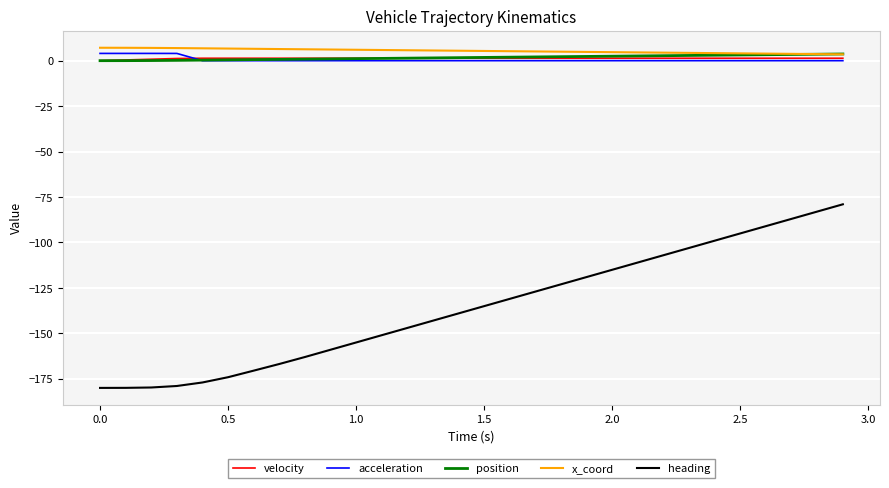

True or false: heading and position cross at least once.

False